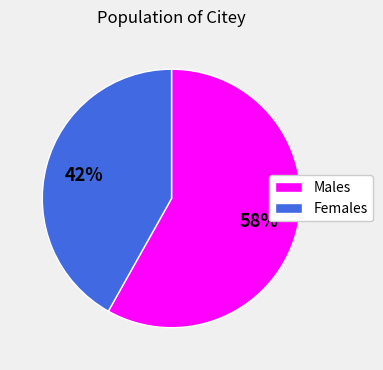

To the nearest percent, what is the difference between the largest and smallest slice percentages?

16%